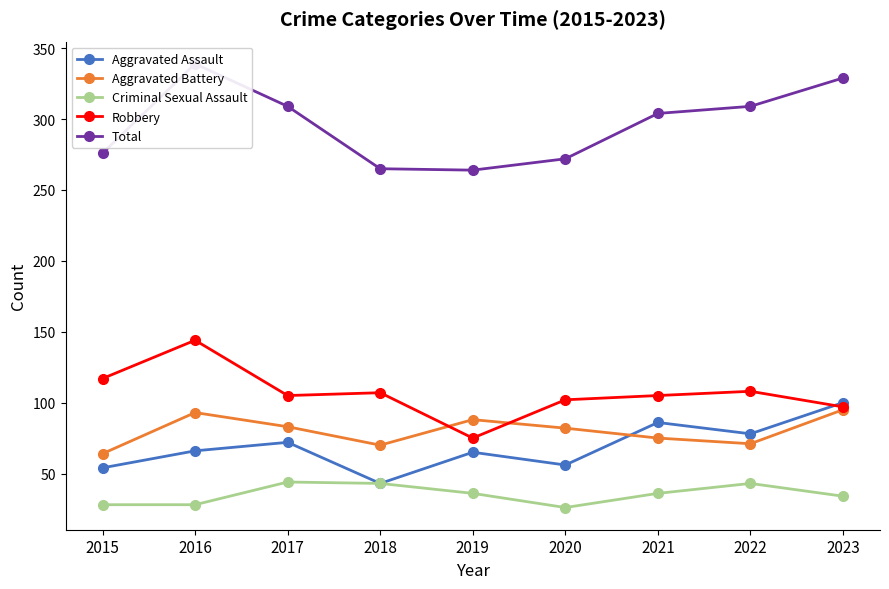

What is the minimum value shown in the chart?

26